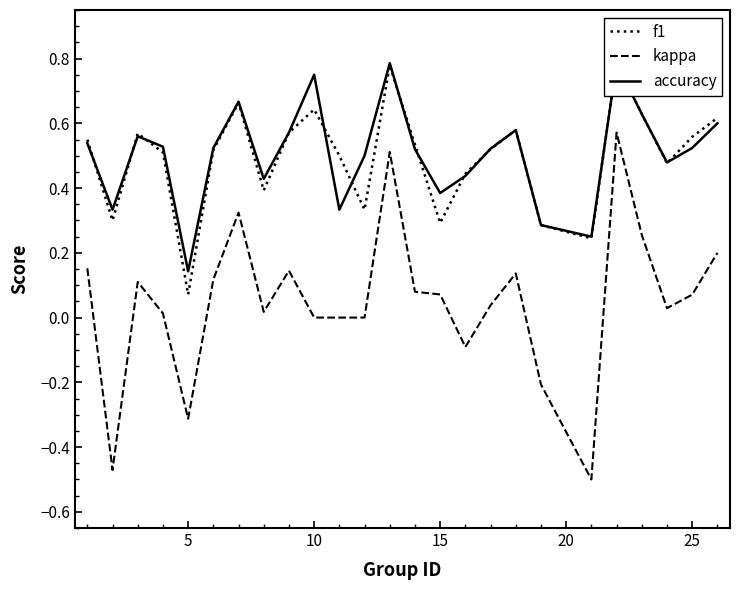

What are all the series names shown in the legend?

f1, kappa, accuracy